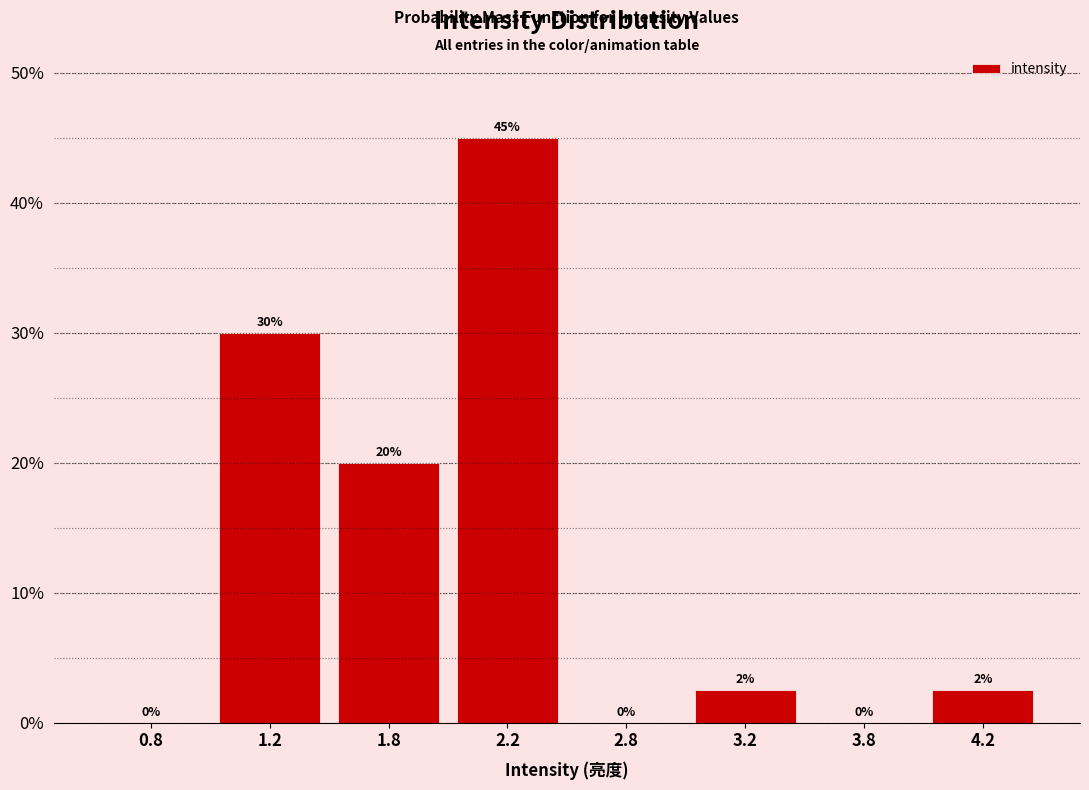

Is it true that the value at 3.8 is 23.6?

False